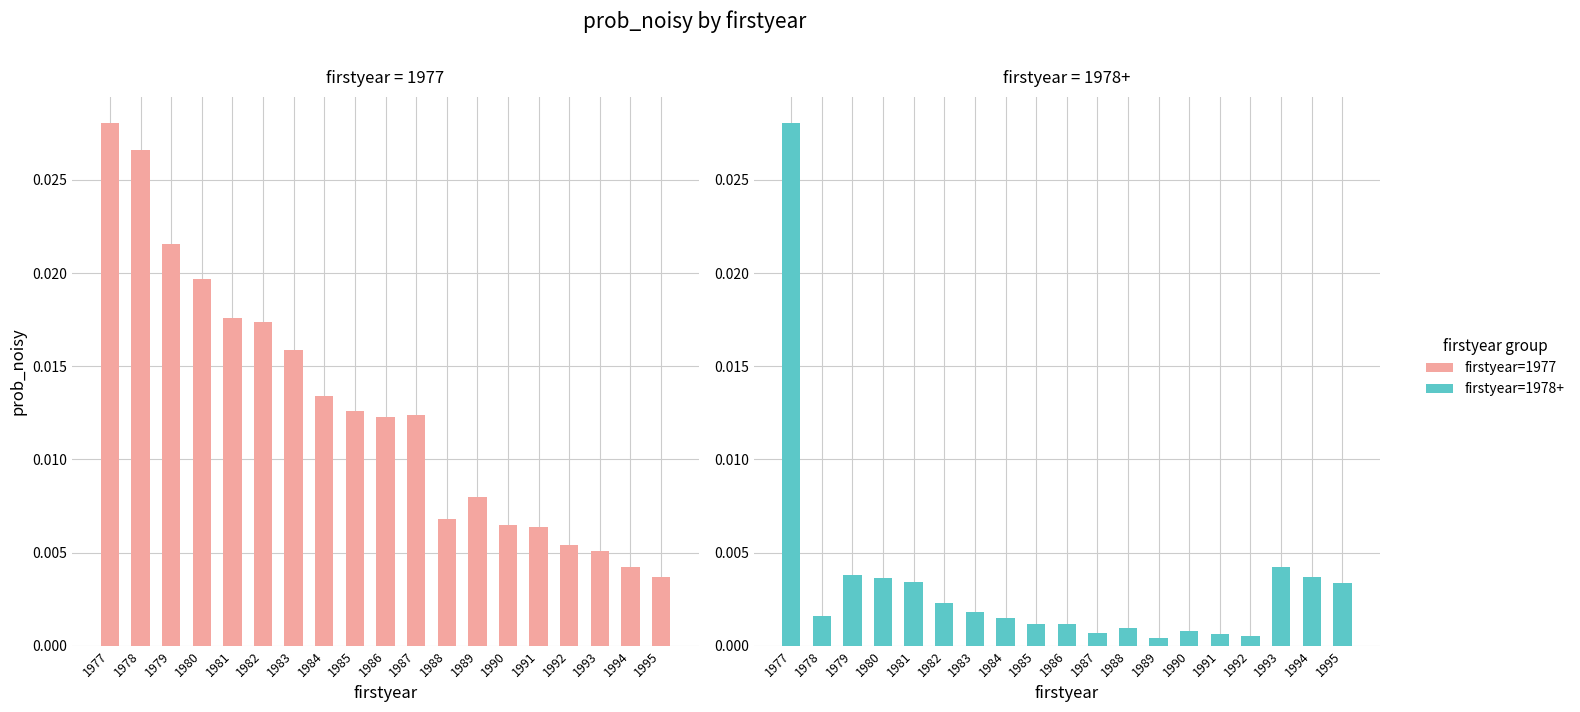

What is the sum of all firstyear=1977 values?

0.2